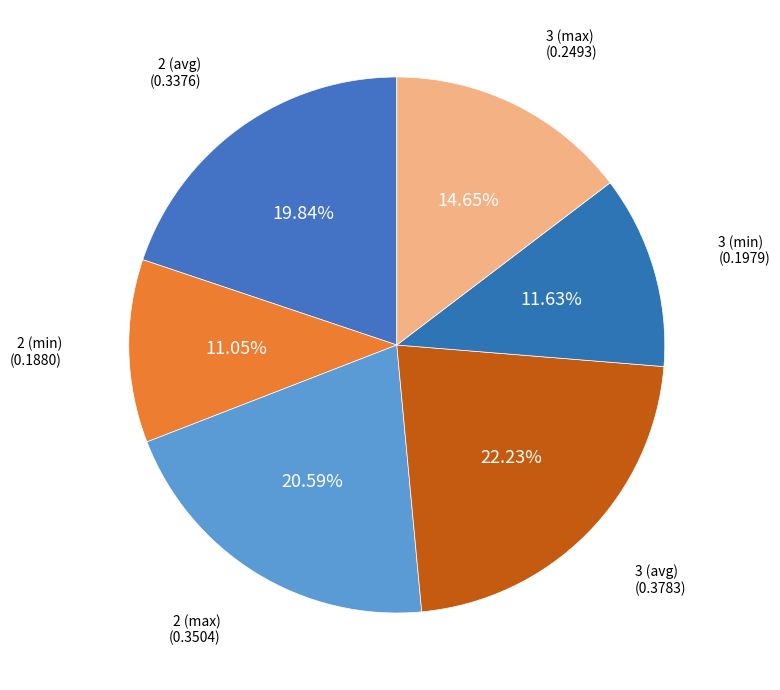

What is the largest slice in the pie chart?

3 (avg)